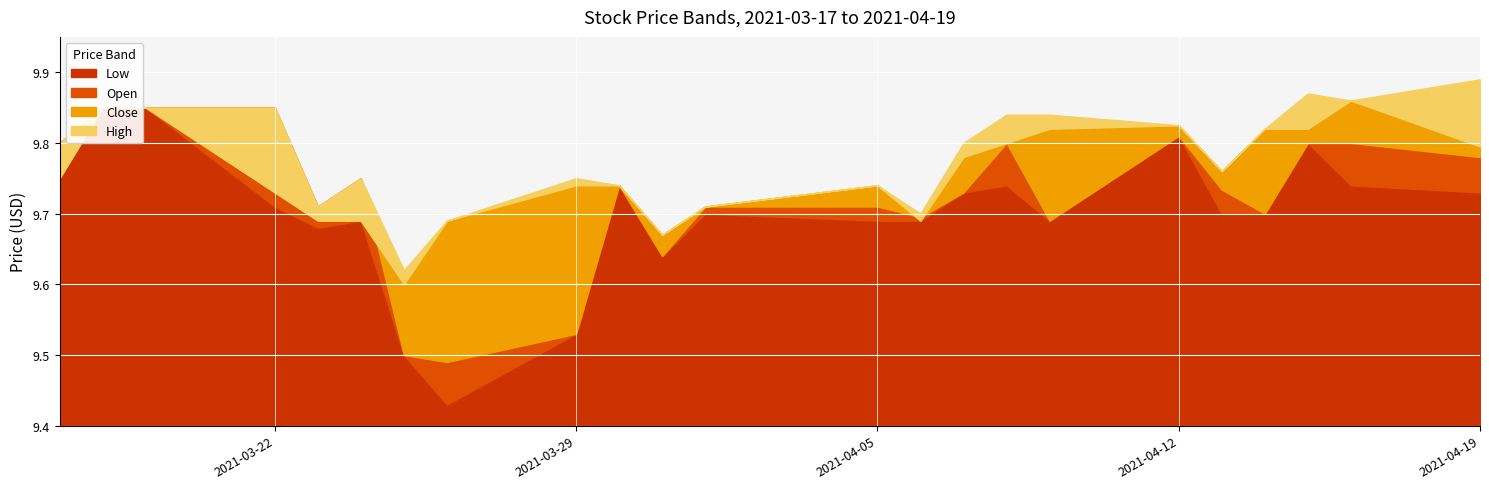

The value of Close at 2021-04-06 is 9.7. True or false?

True